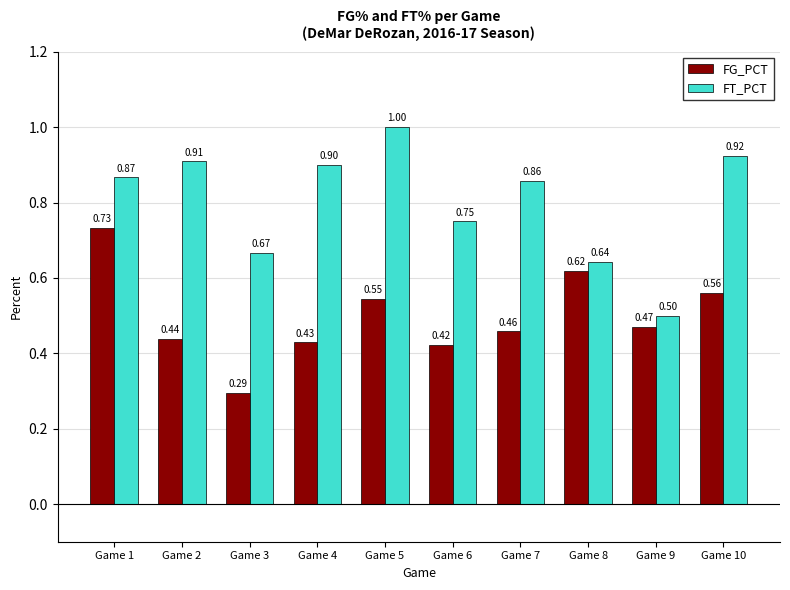

Which series changed the most between Game 5 and Game 10?

FT_PCT